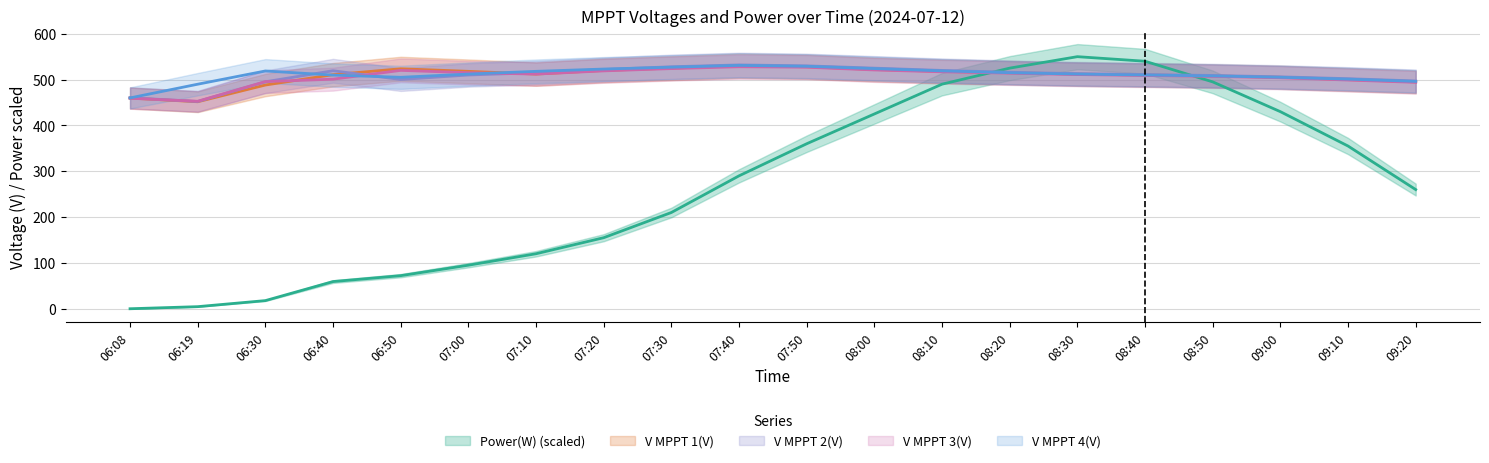

True or false: V MPPT 1(V) has a value of 130.9 at 09:10.

False